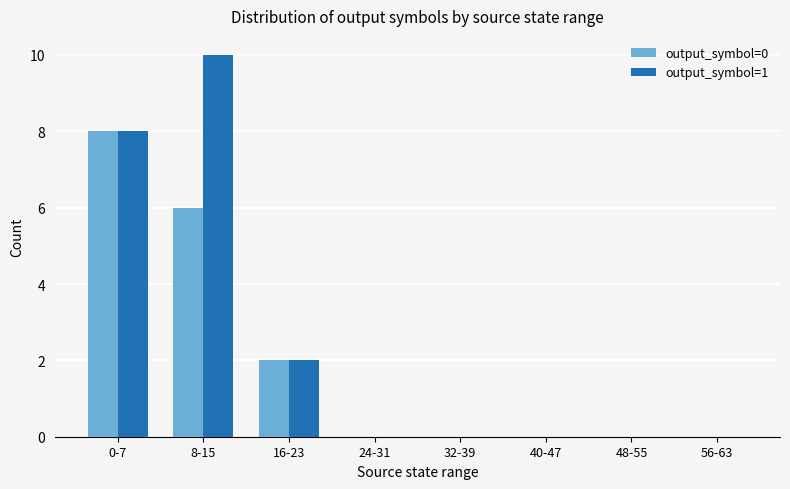

What is the sum of all output_symbol=1 values?

20